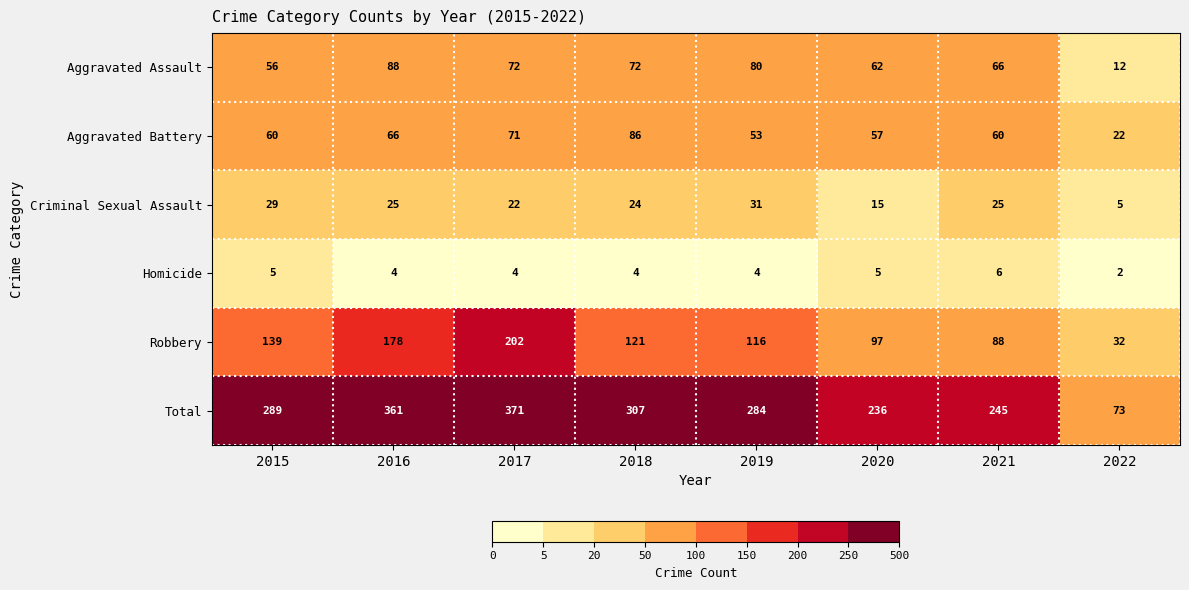

The value of Criminal Sexual Assault at 2018 is 33. True or false?

False